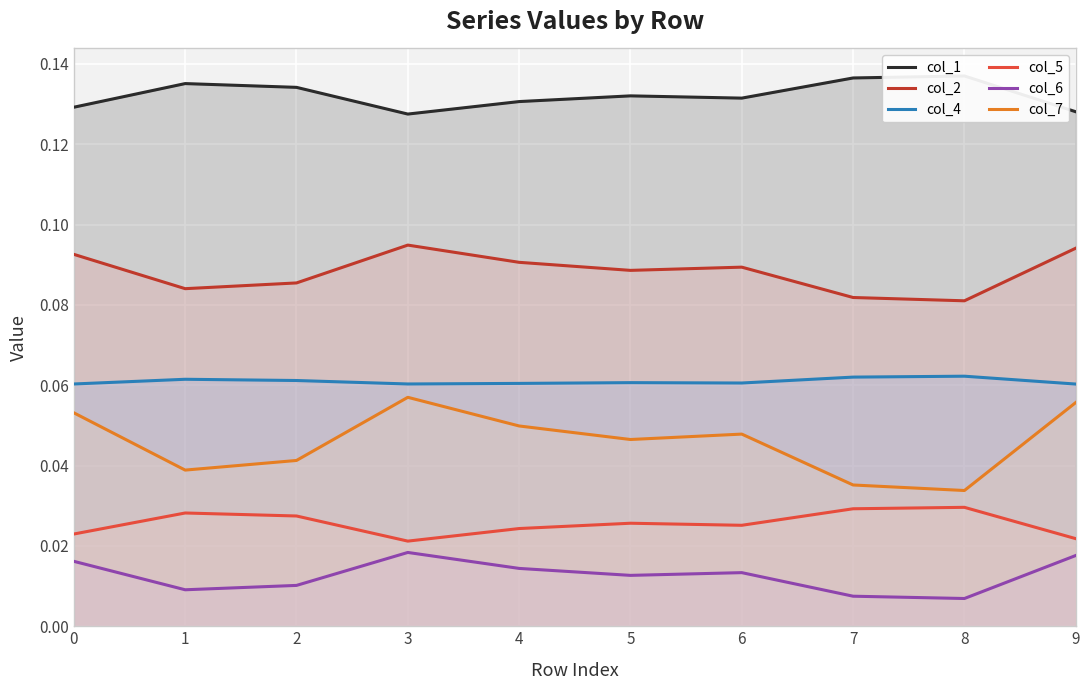

What is the total value across all series at 1?

0.4